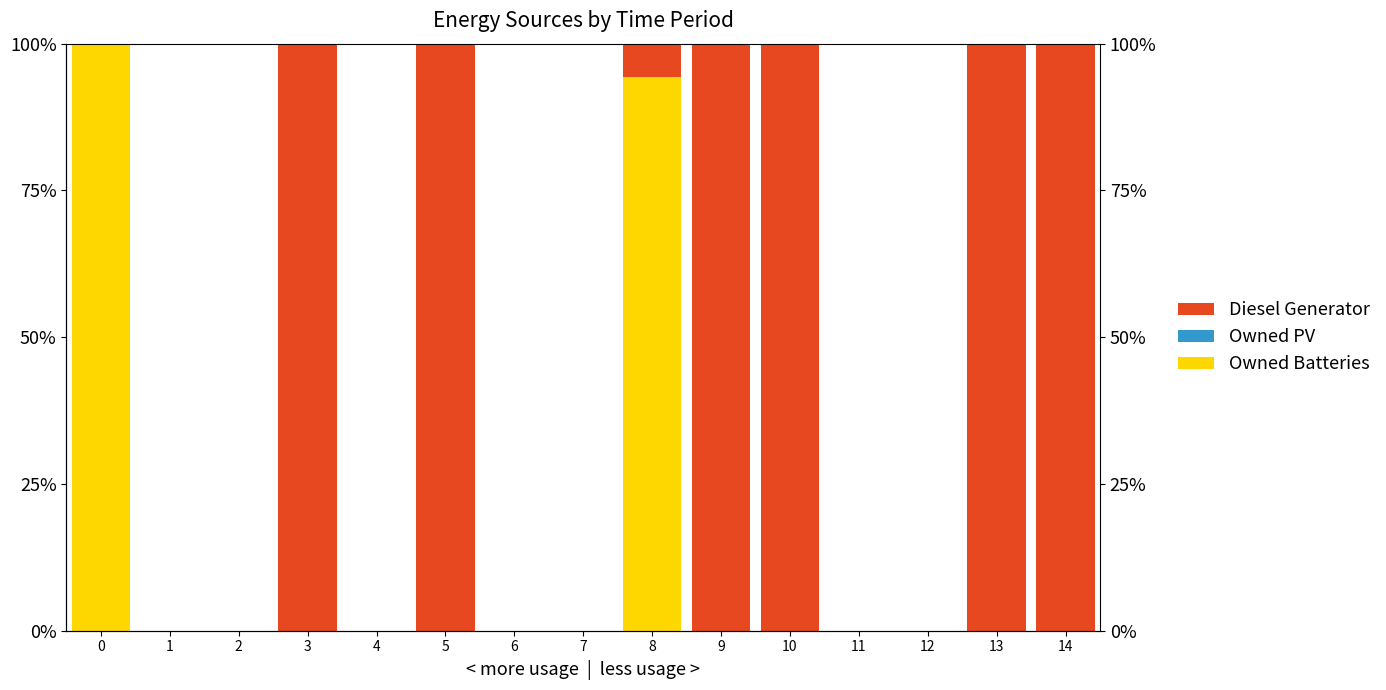

What is the sum of the Diesel Generator values at 12 and 14?

100.0